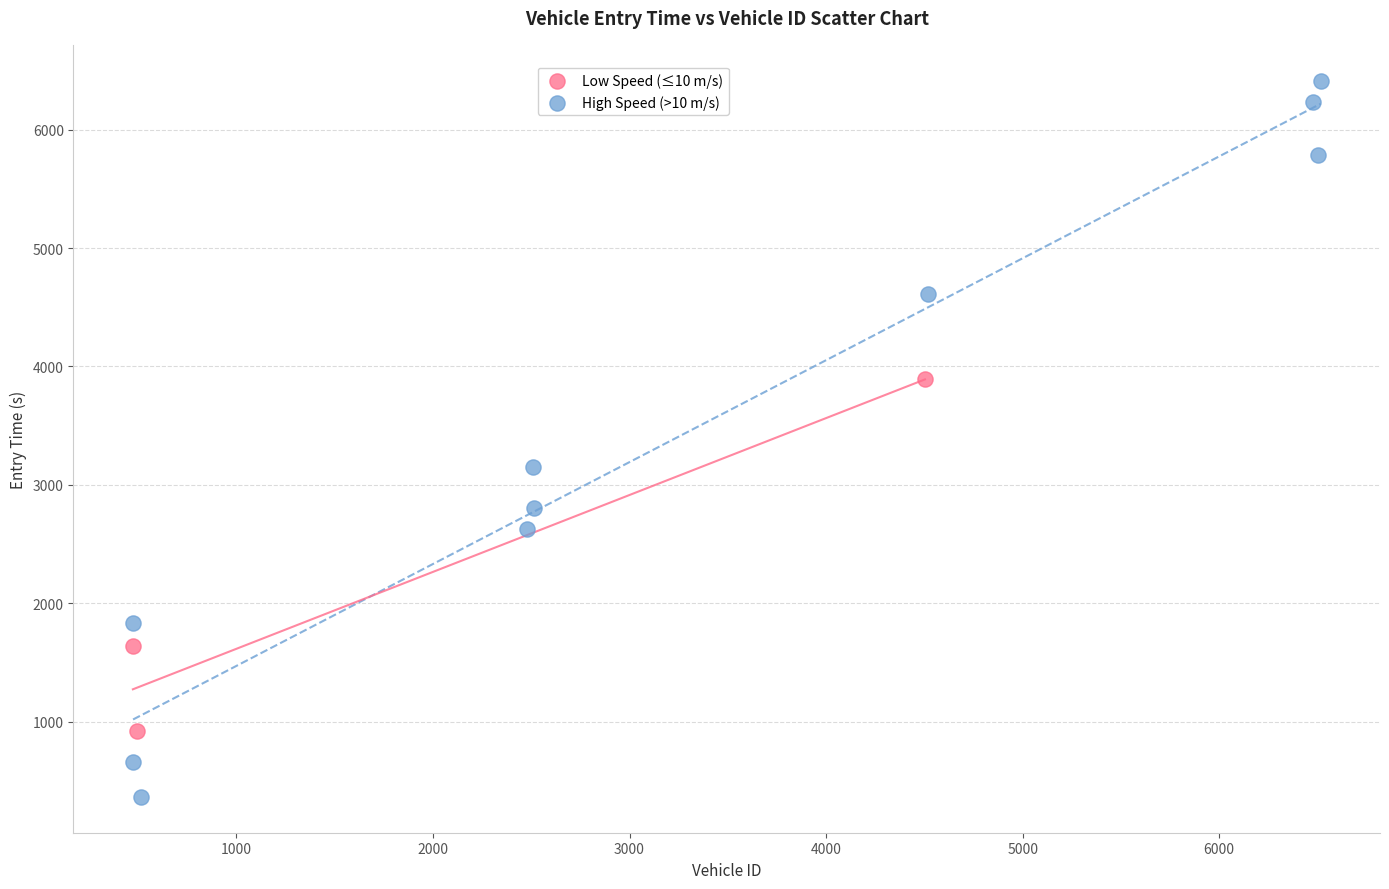

Which series has the widest spread of Y values?

High Speed (>10 m/s)